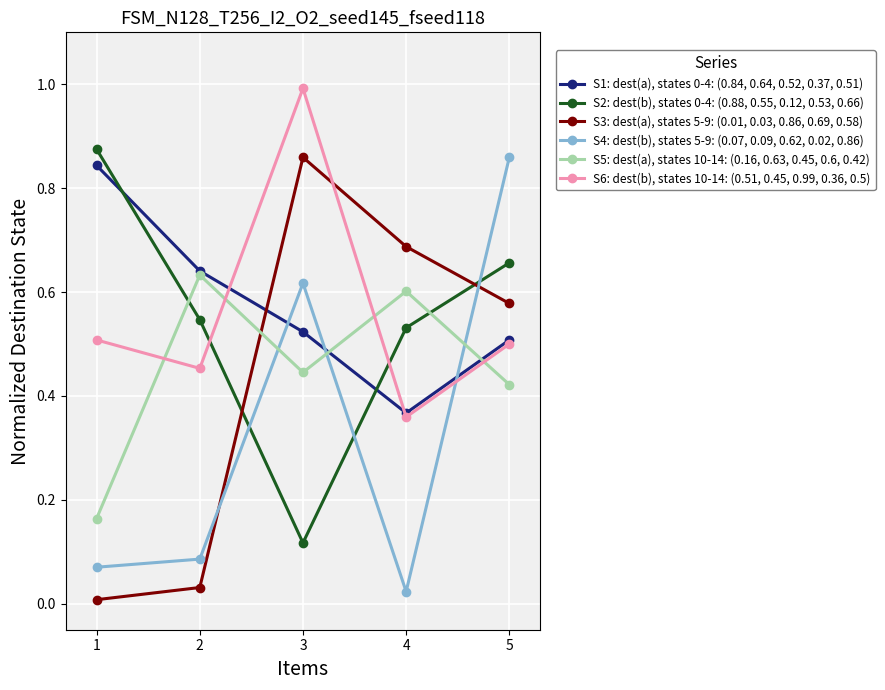

What is the maximum value shown in the chart?

1.0